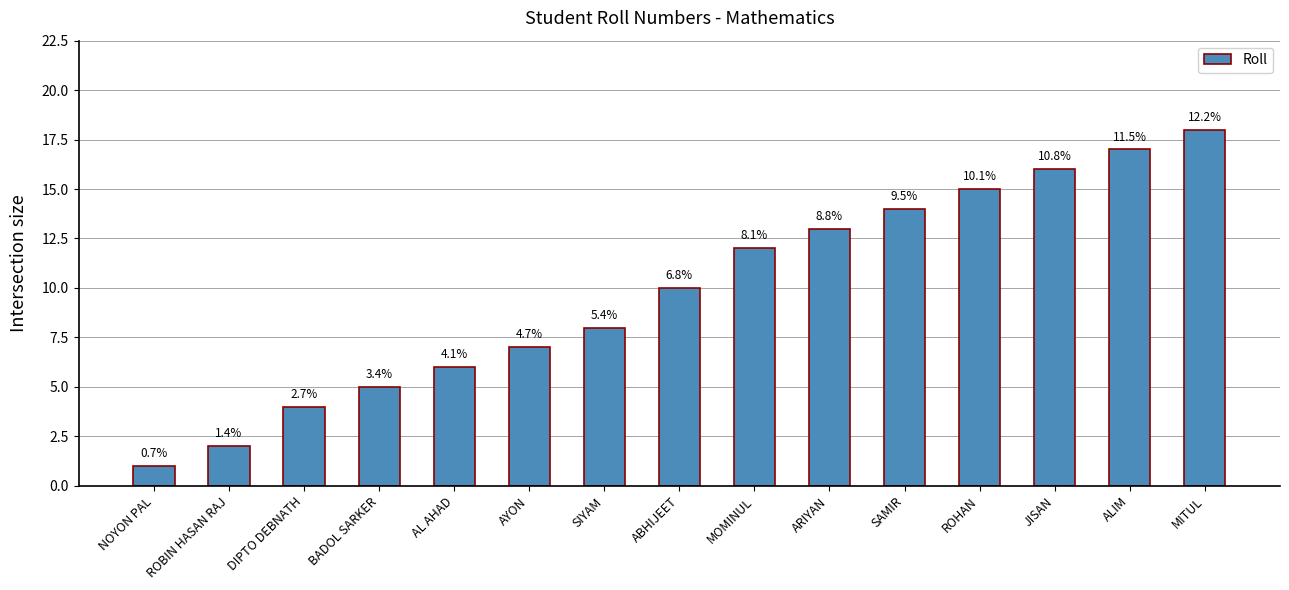

Does the chart contain any negative values?

No